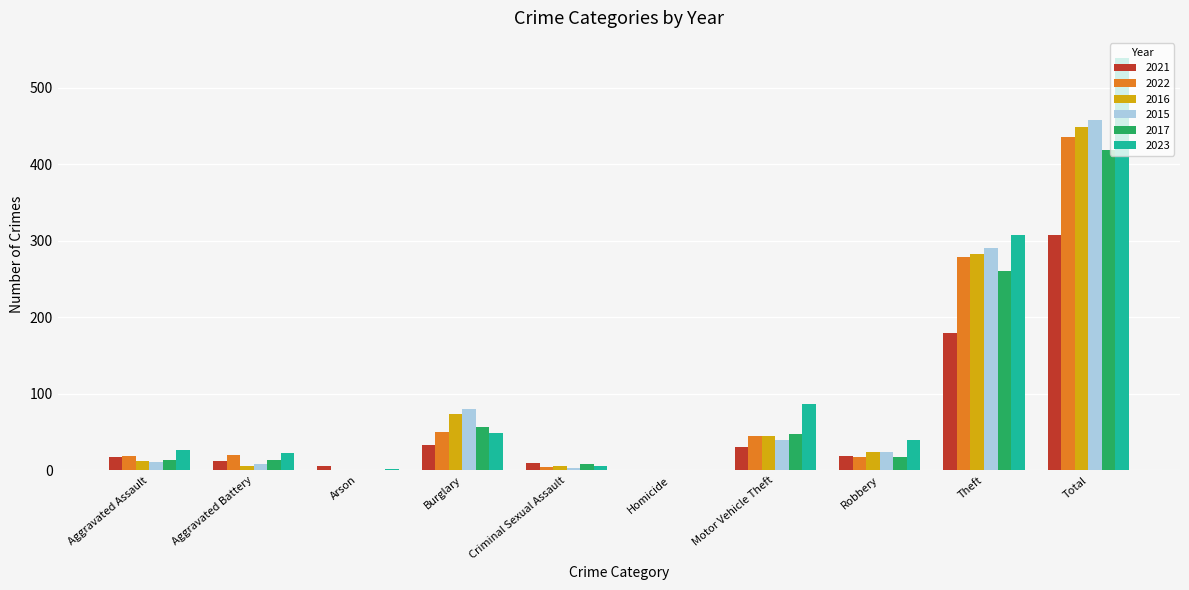

The value of 2023 at Theft is 504. True or false?

False